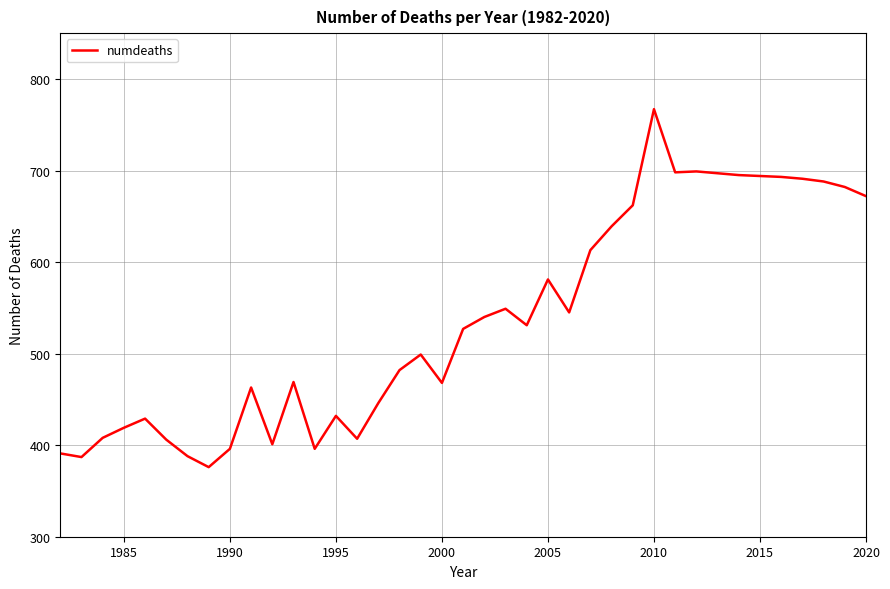

What is the smallest value displayed?

376